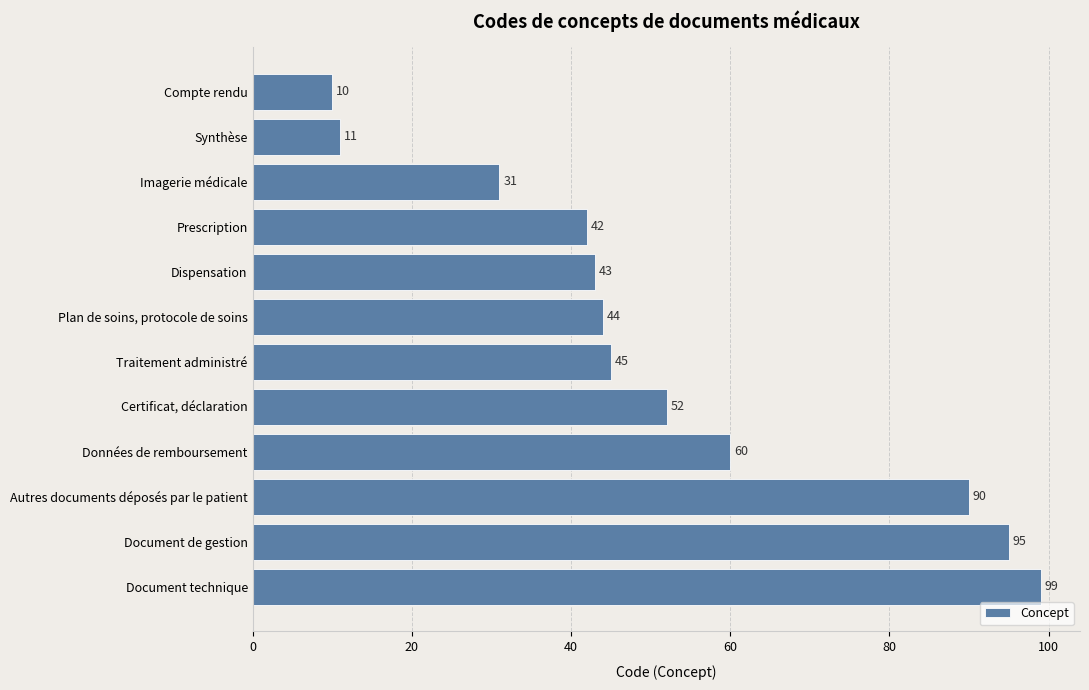

Reading top to bottom, transcribe all the data shown in this chart.

10	11	31	42	43	44	45	52	60	90	95	99